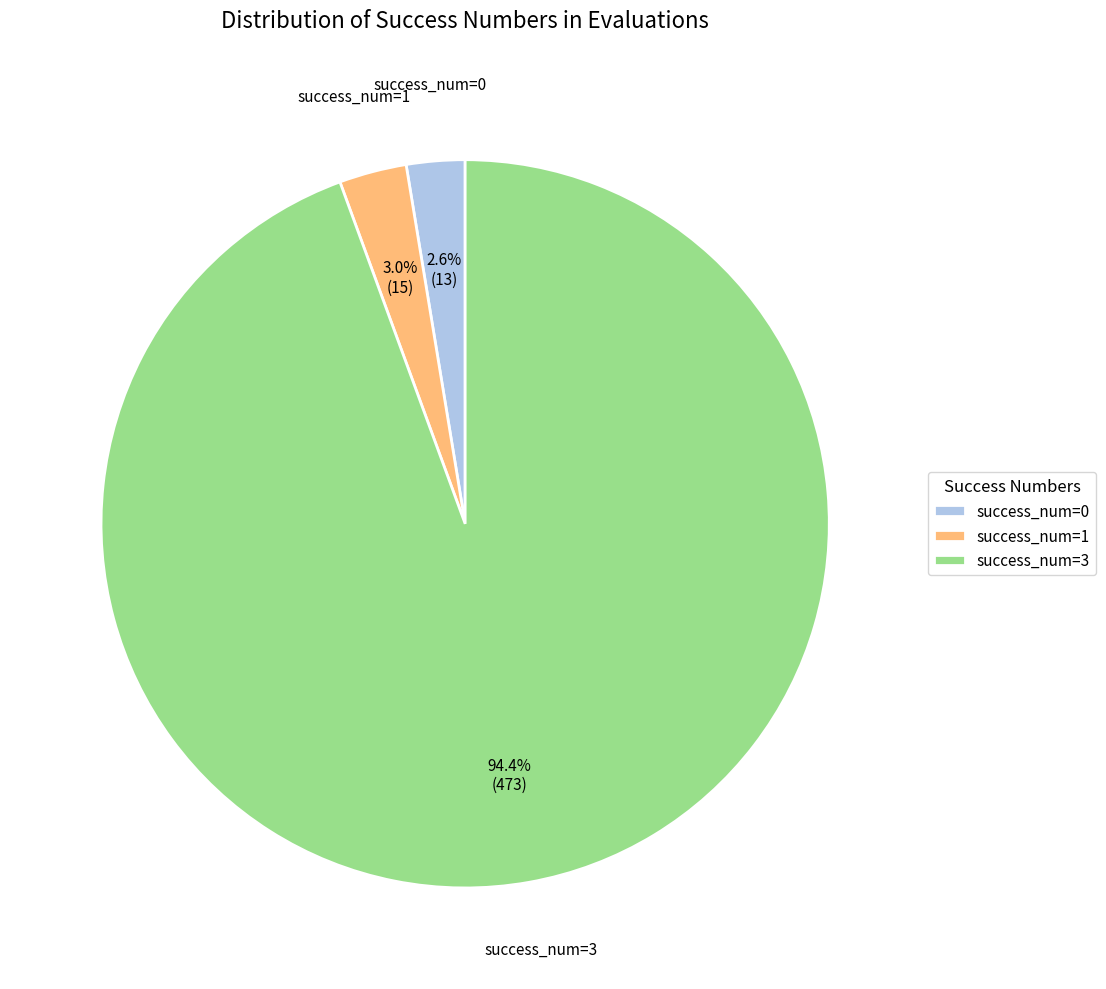

Which slice is the largest?

success_num=3